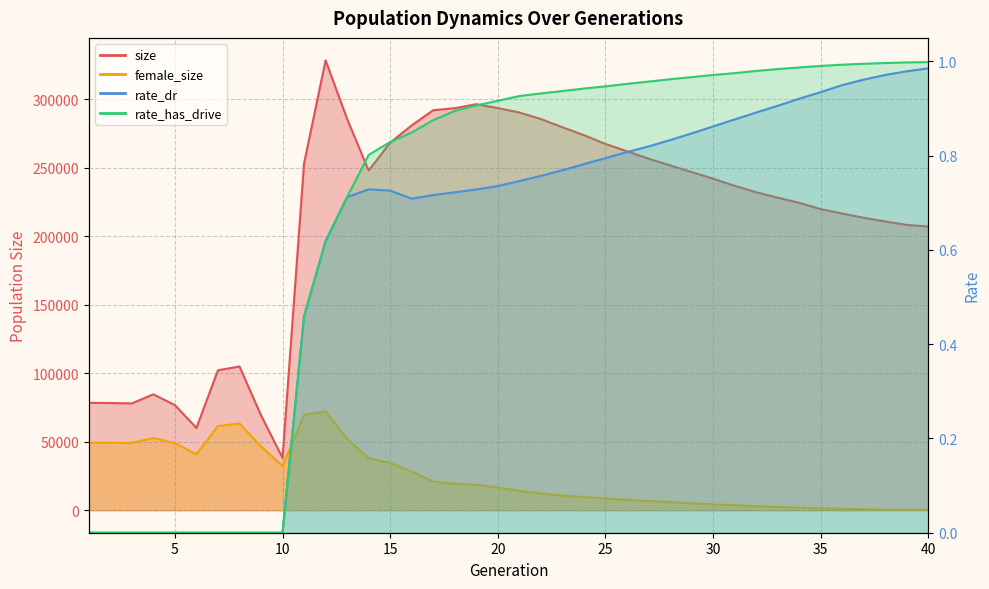

True or false: size has a value of 77946.0 at 3.

True